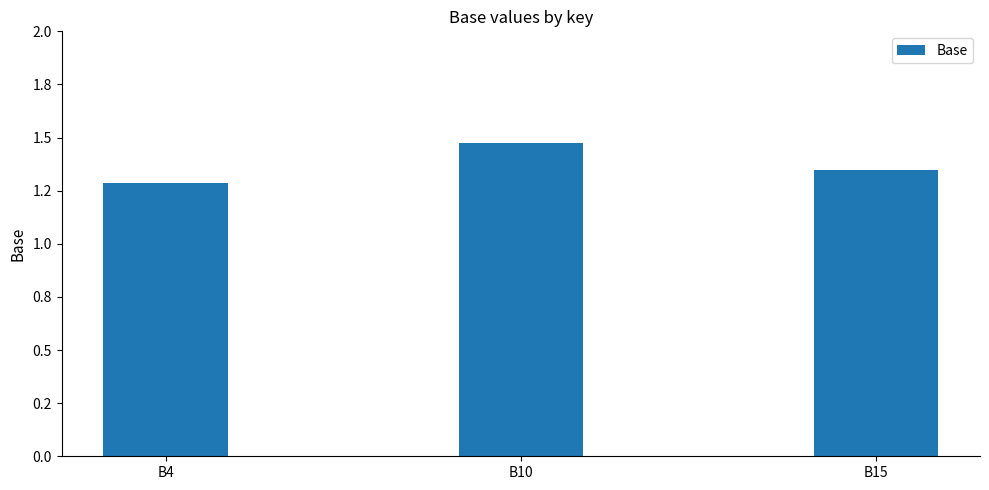

Read the value at B10.

1.5